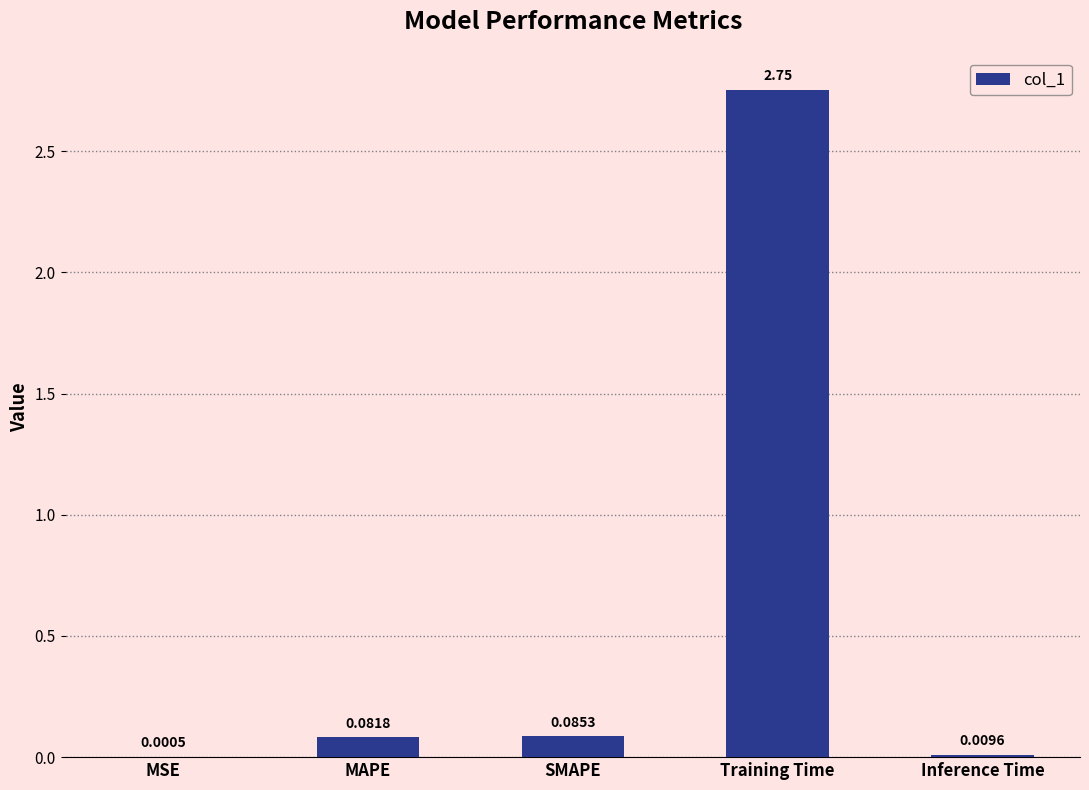

What is the change in value from MSE to MAPE?

+0.1